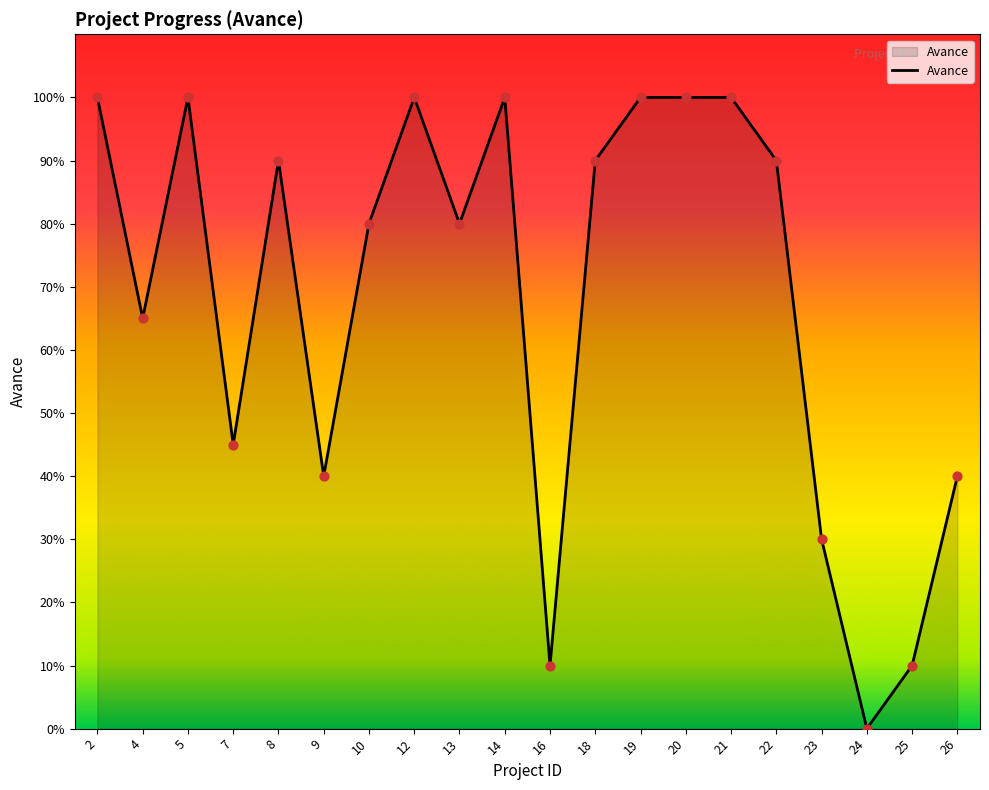

Between 21 and 20, which is larger?

21